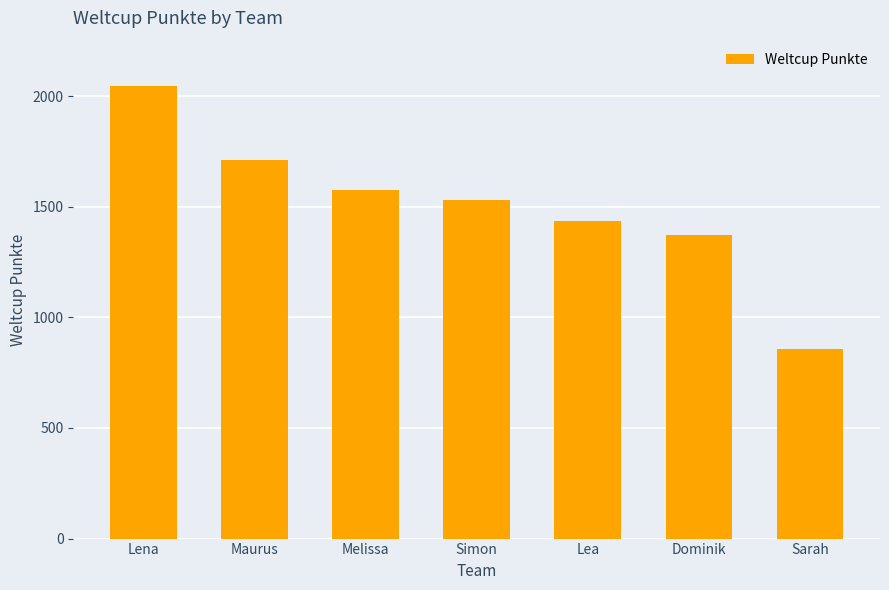

Approximately how many times larger is the value at Dominik compared to Lea?

1.0